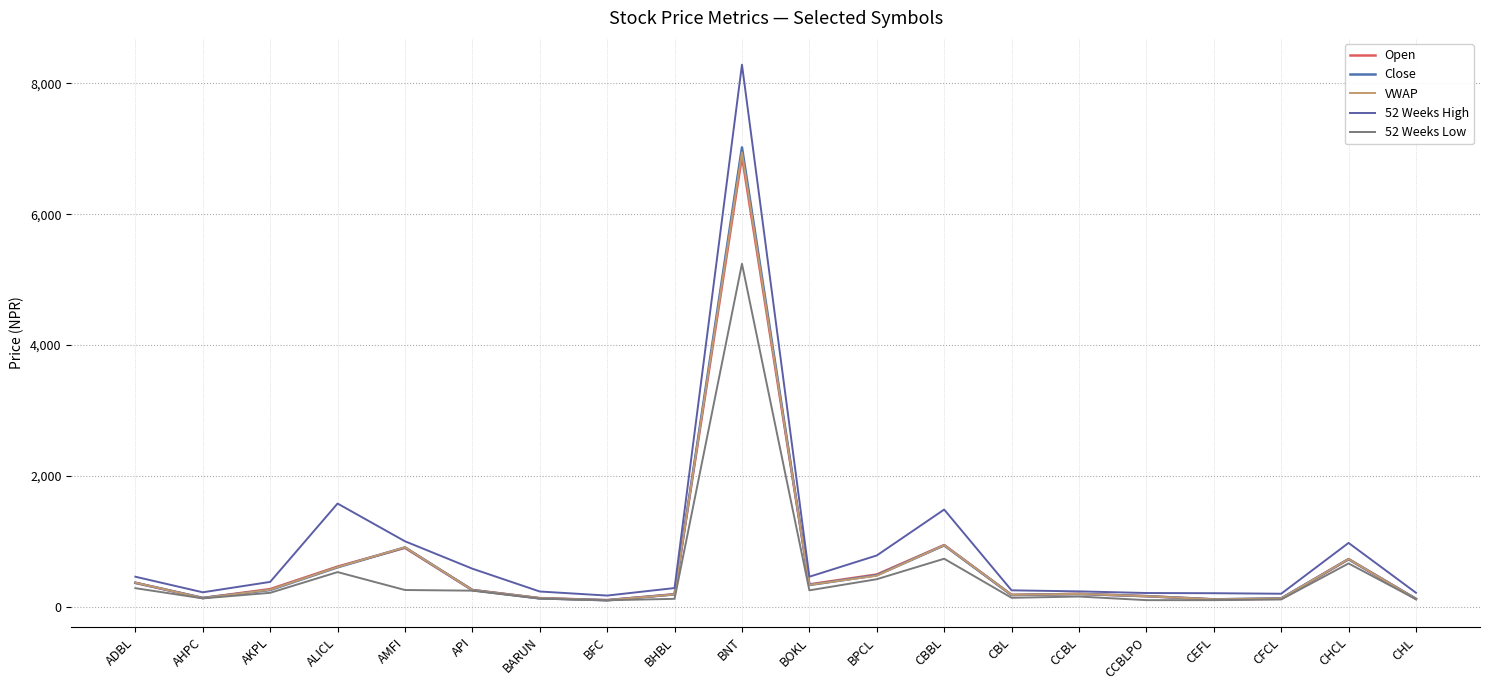

Which series has the largest total across all categories?

52 Weeks High